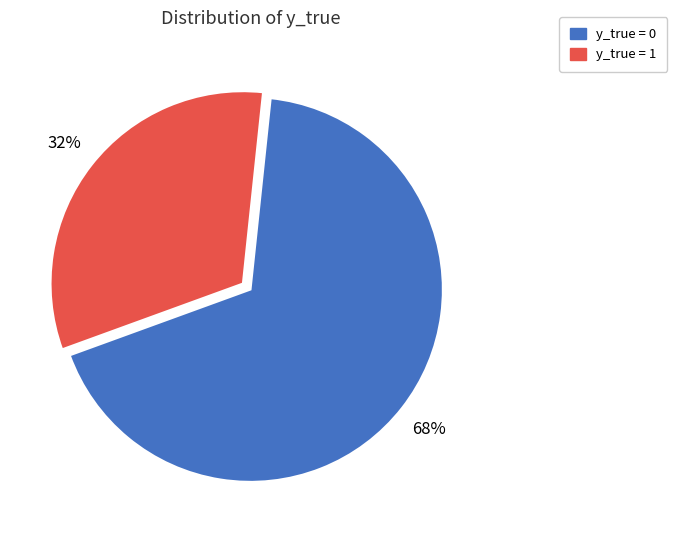

How many segments does this pie chart have?

2